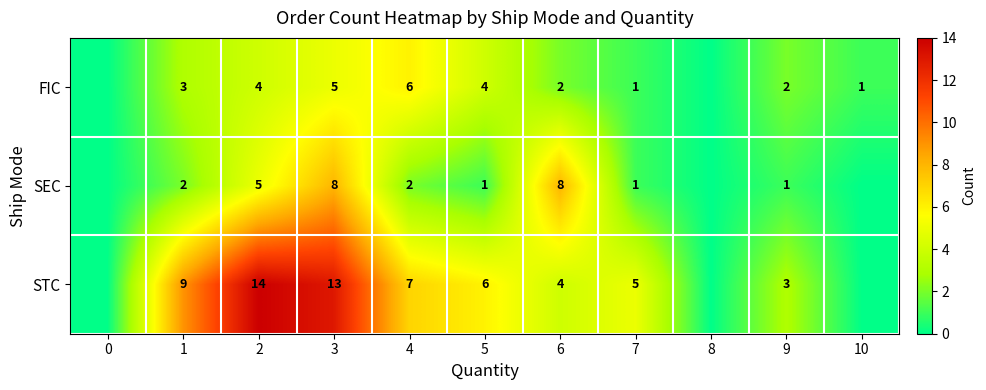

At 6, list the series in order from smallest to largest.

FIC, STC, SEC